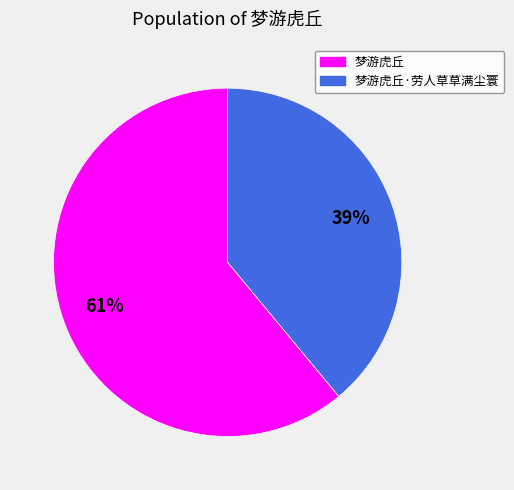

To the nearest percent, what is the difference between the largest and smallest slice percentages?

22%